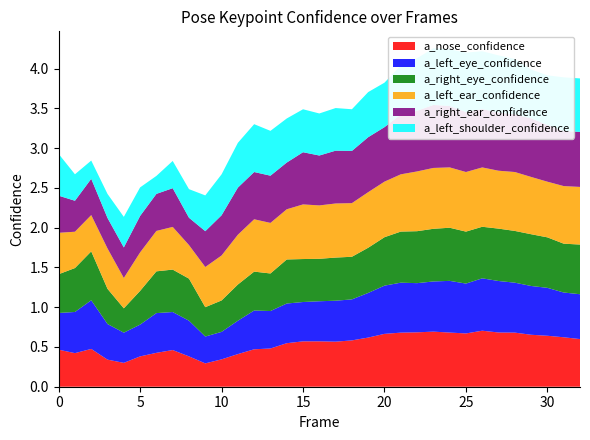

Reading left to right, extract all data points from this chart.

a_nose_confidence: 0.5	0.4	0.5	0.3	0.3	0.4	0.4	0.5	0.4	0.3	0.3	0.4	0.5	0.5	0.5	0.6	0.6	0.6	0.6	0.6	0.7	0.7	0.7	0.7	0.7	0.7	0.7	0.7	0.7	0.7	0.6	0.6	0.6
a_left_eye_confidence: 0.5	0.5	0.6	0.4	0.4	0.4	0.5	0.5	0.4	0.3	0.3	0.4	0.5	0.5	0.5	0.5	0.5	0.5	0.5	0.6	0.6	0.6	0.6	0.6	0.6	0.6	0.7	0.6	0.6	0.6	0.6	0.6	0.6
a_right_eye_confidence: 0.5	0.6	0.6	0.4	0.3	0.4	0.5	0.5	0.5	0.4	0.4	0.5	0.5	0.5	0.6	0.5	0.5	0.5	0.5	0.6	0.6	0.6	0.7	0.7	0.7	0.7	0.6	0.7	0.7	0.7	0.6	0.6	0.6
a_left_ear_confidence: 0.5	0.5	0.5	0.5	0.4	0.5	0.5	0.5	0.4	0.5	0.6	0.6	0.7	0.6	0.6	0.7	0.7	0.7	0.7	0.7	0.7	0.7	0.8	0.8	0.8	0.7	0.7	0.7	0.7	0.7	0.7	0.7	0.7
a_right_ear_confidence: 0.5	0.4	0.5	0.4	0.4	0.5	0.5	0.5	0.3	0.5	0.5	0.6	0.6	0.6	0.6	0.7	0.6	0.7	0.7	0.7	0.7	0.8	0.8	0.8	0.8	0.8	0.7	0.7	0.7	0.7	0.7	0.7	0.7
a_left_shoulder_confidence: 0.5	0.3	0.2	0.3	0.4	0.4	0.2	0.3	0.4	0.4	0.5	0.6	0.6	0.6	0.6	0.5	0.5	0.5	0.5	0.6	0.6	0.6	0.7	0.7	0.7	0.7	0.7	0.7	0.7	0.6	0.6	0.7	0.7